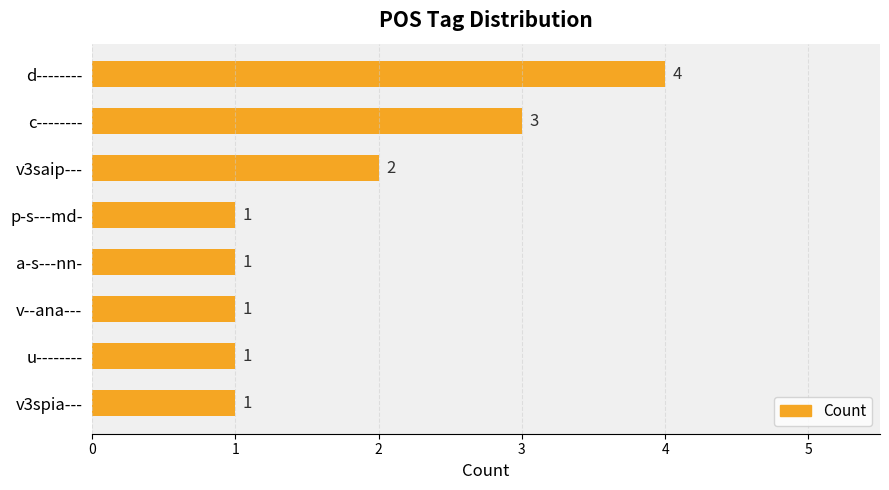

What is the maximum value shown in the chart?

4